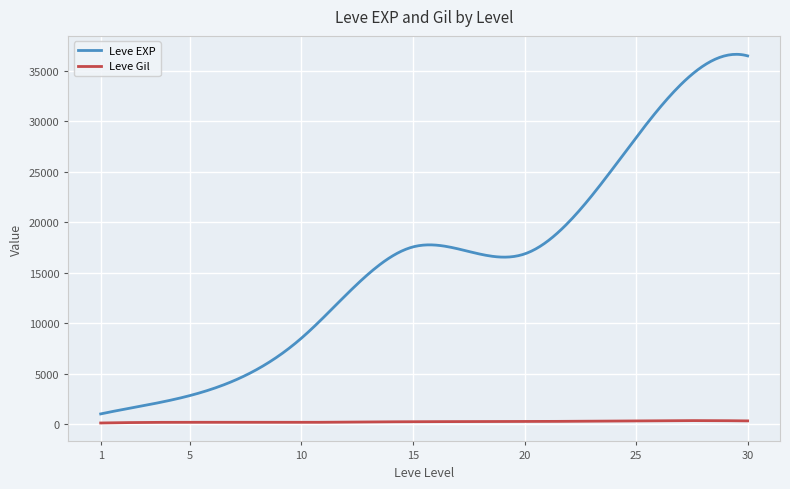

Rank the series by their average value, from highest to lowest.

Leve EXP, Leve Gil